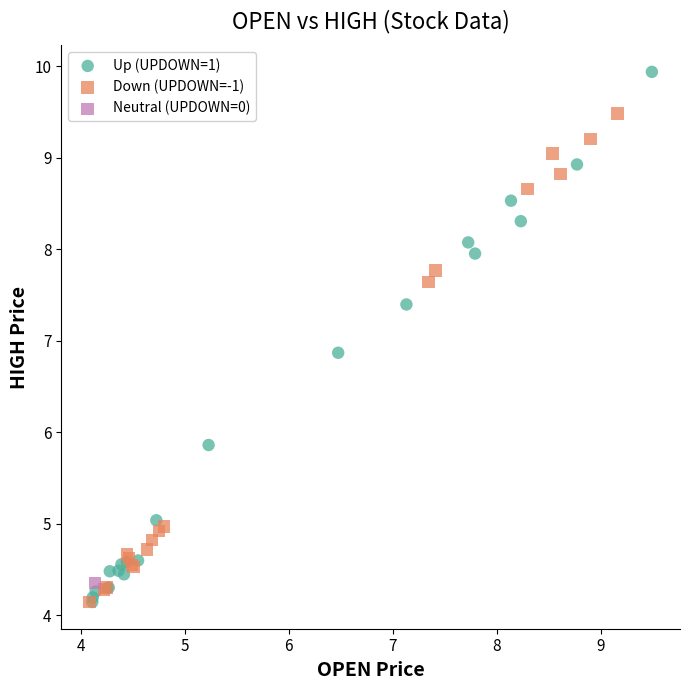

What are all the series names shown in the legend?

Up (UPDOWN=1), Down (UPDOWN=-1), Neutral (UPDOWN=0)